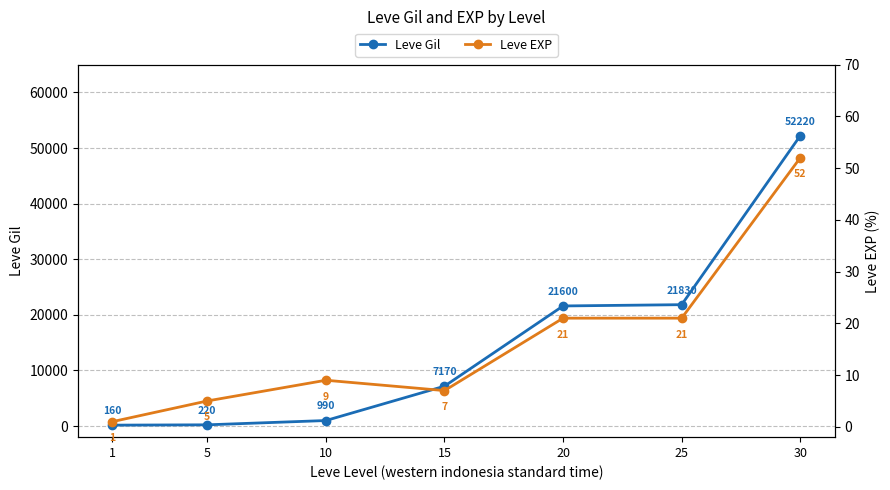

True or false: Leve Gil and Leve EXP cross at least once.

False